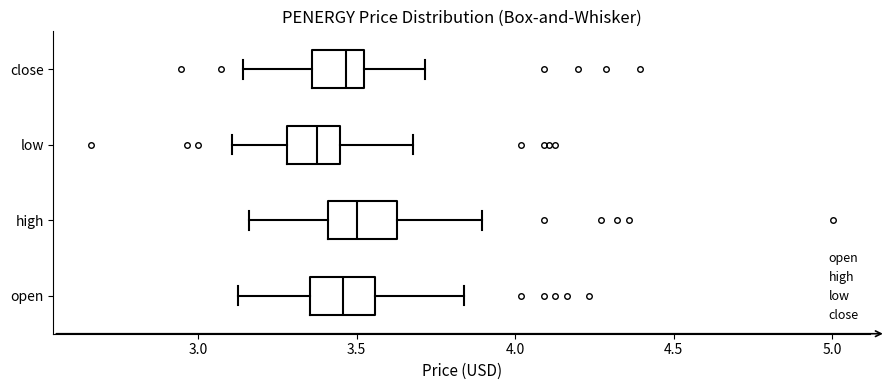

Reading bottom to top, transcribe this box plot: for each box, give where its median line is, the range the box spans, and where its two whiskers end, as read against the x-axis. The values are not printed on the chart, so give them approximately, as read against the axis.

open: median 3.45, box 3.35 to 3.55, whiskers 3.15 to 3.85
high: median 3.50, box 3.40 to 3.65, whiskers 3.15 to 3.90
low: median 3.40, box 3.30 to 3.45, whiskers 3.10 to 3.70
close: median 3.45, box 3.35 to 3.50, whiskers 3.15 to 3.70